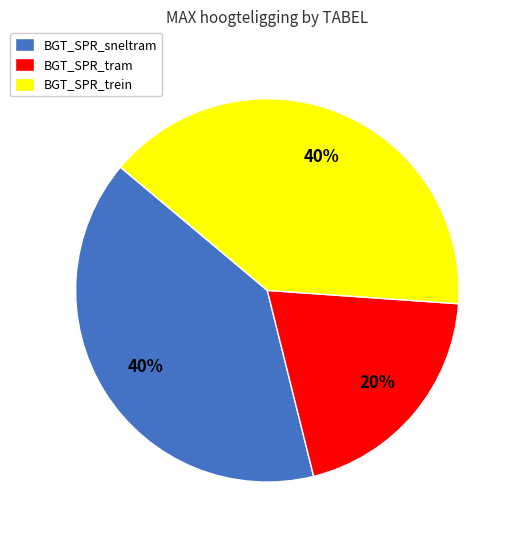

Is it true that BGT_SPR_tram is 6% of the pie?

False